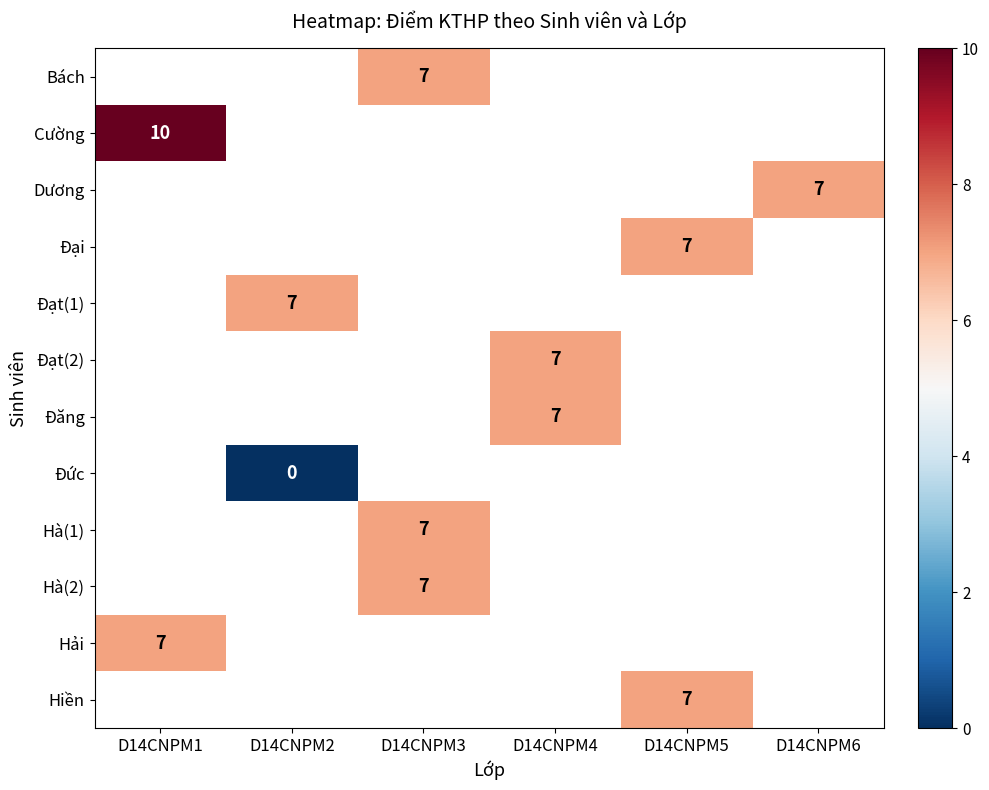

Between D14CNPM2 and D14CNPM3, which is larger?

D14CNPM3